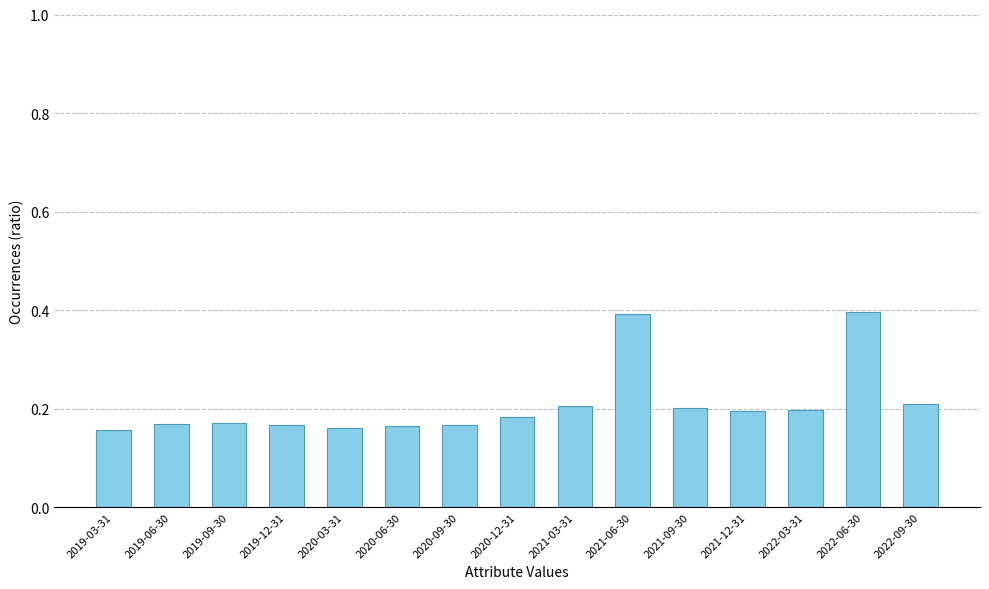

The value at 2020-09-30 is 0.2. True or false?

True